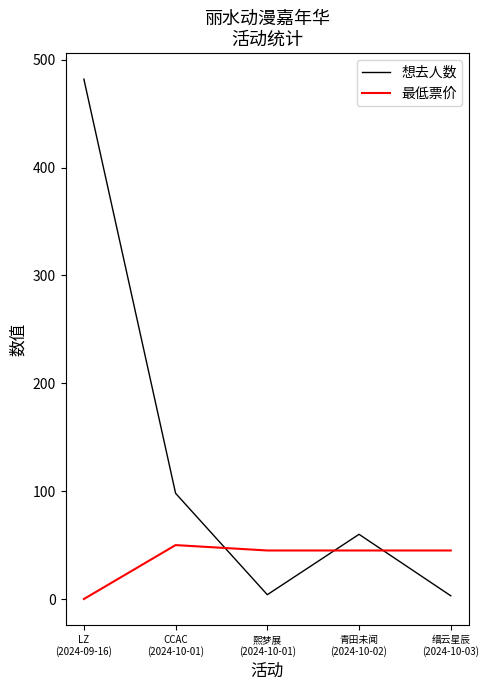

True or false: 最低票价 and 想去人数 cross at least once.

True